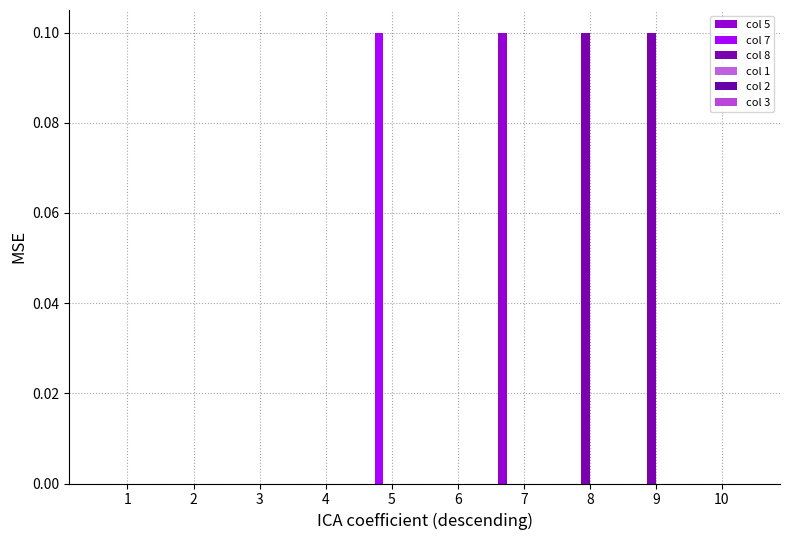

Count the number of categories in the chart.

10